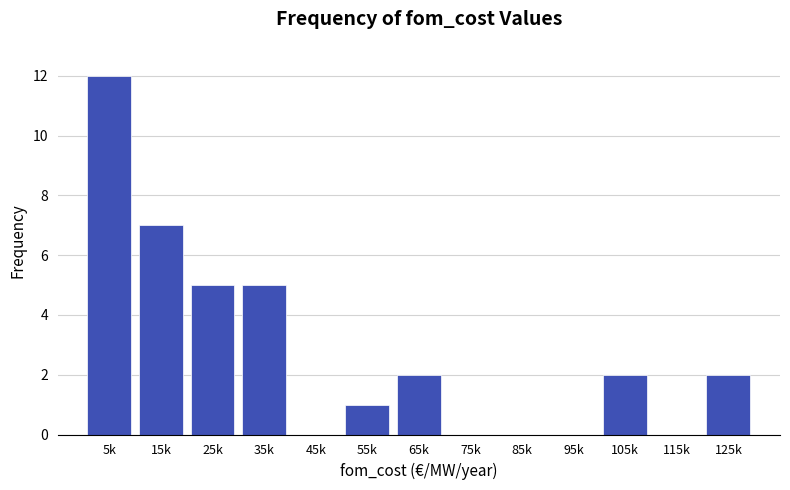

Reading left to right, transcribe all the data shown in this chart.

5k=12	15k=7	25k=5	35k=5	45k=0	55k=1	65k=2	75k=0	85k=0	95k=0	105k=2	115k=0	125k=2